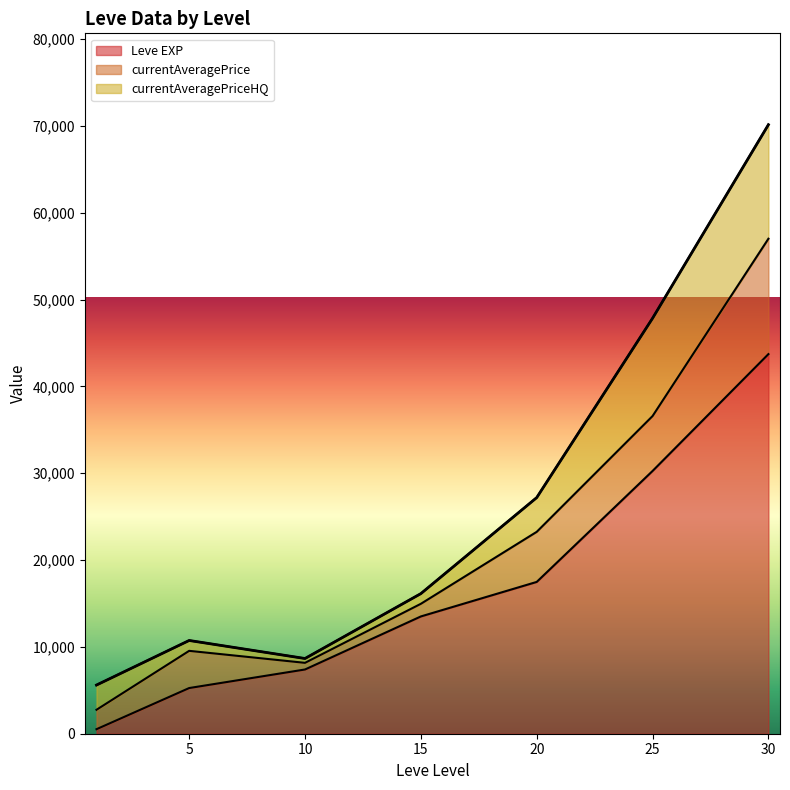

The value of currentAveragePriceHQ at 30 is 15356. True or false?

False